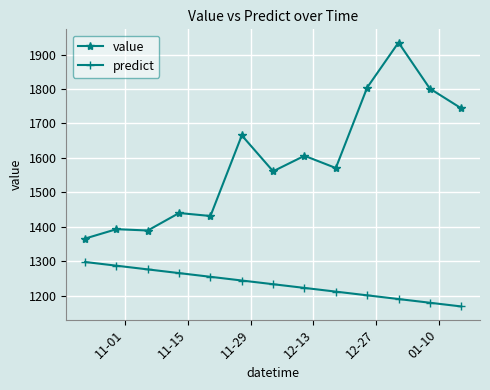

Which series has the widest spread of values?

value